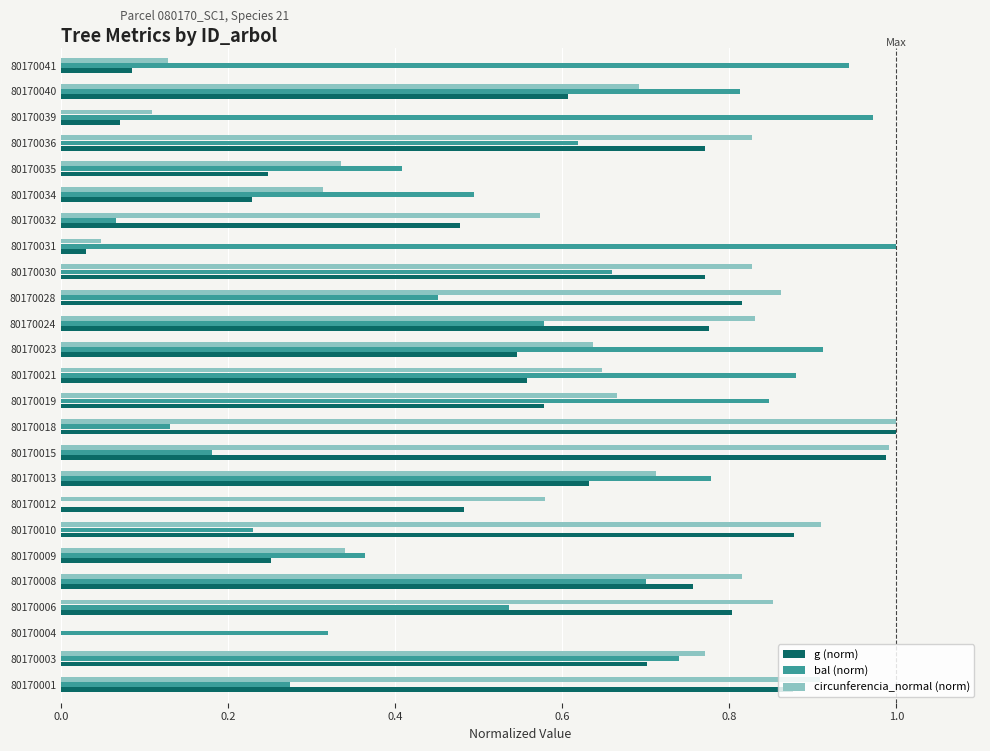

What is the sum of all circunferencia_normal (norm) values?

15.4